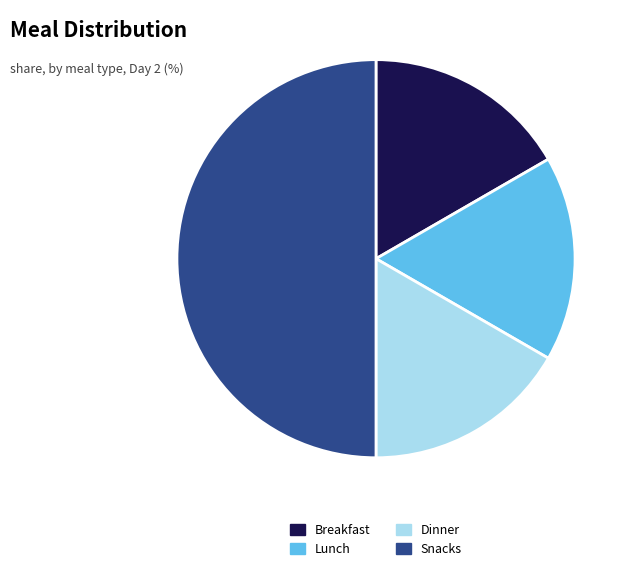

Which category has the biggest portion of the pie?

Snacks